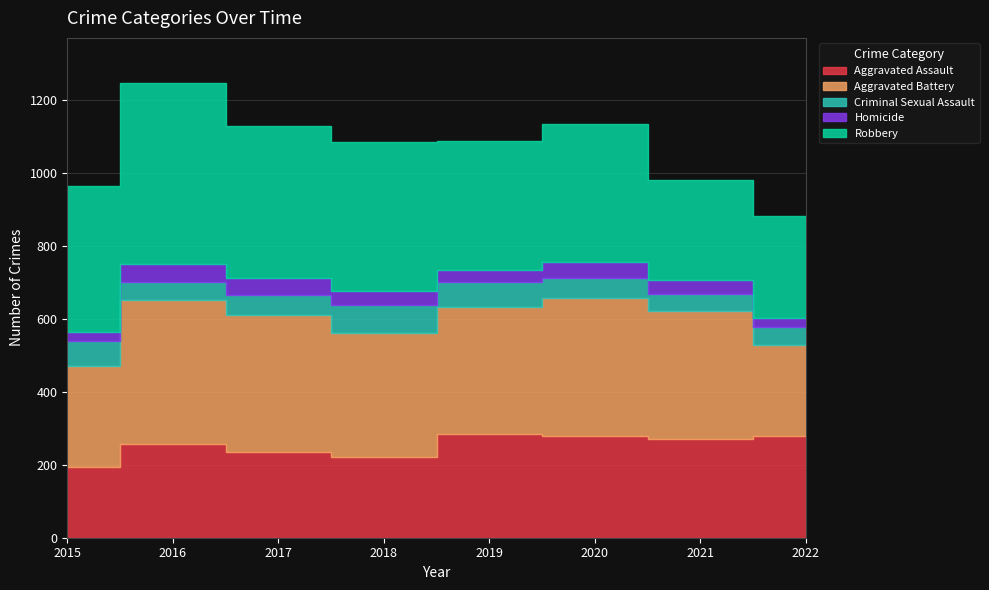

At how many categories does at least one series exceed 167?

8